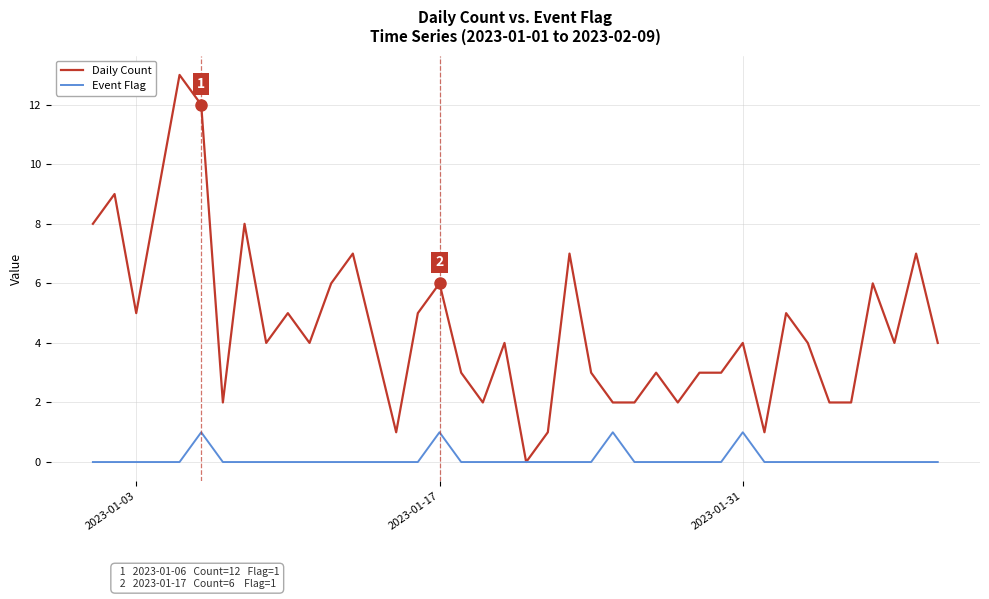

What is the maximum value shown in the chart?

13